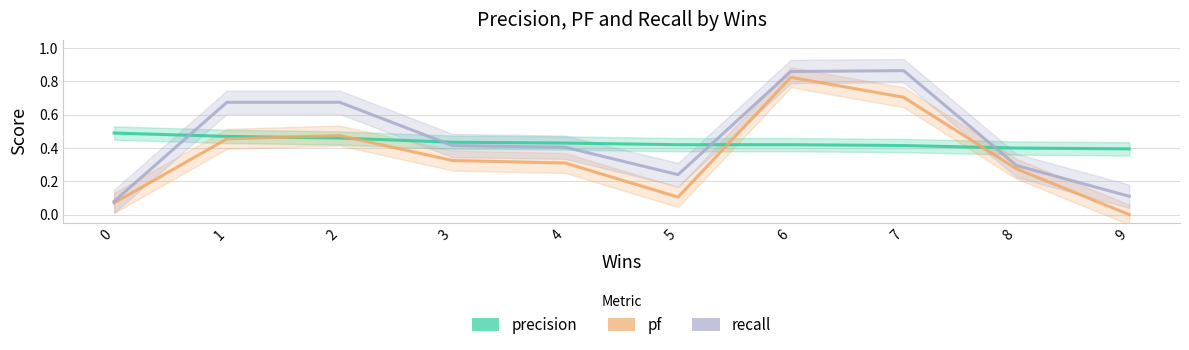

At which label does pf reach its minimum?

9